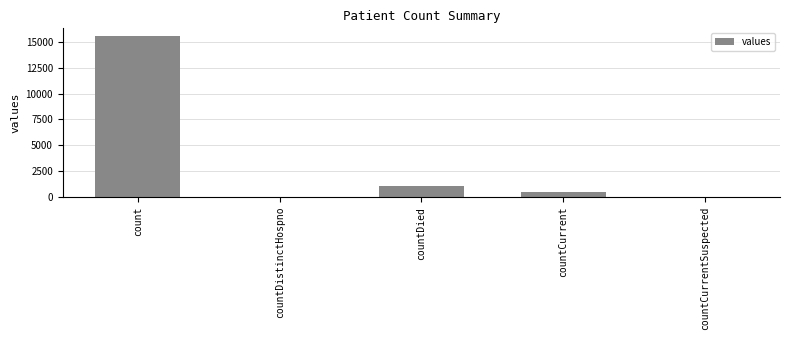

True or false: the data shows 0 at countCurrentSuspected.

True